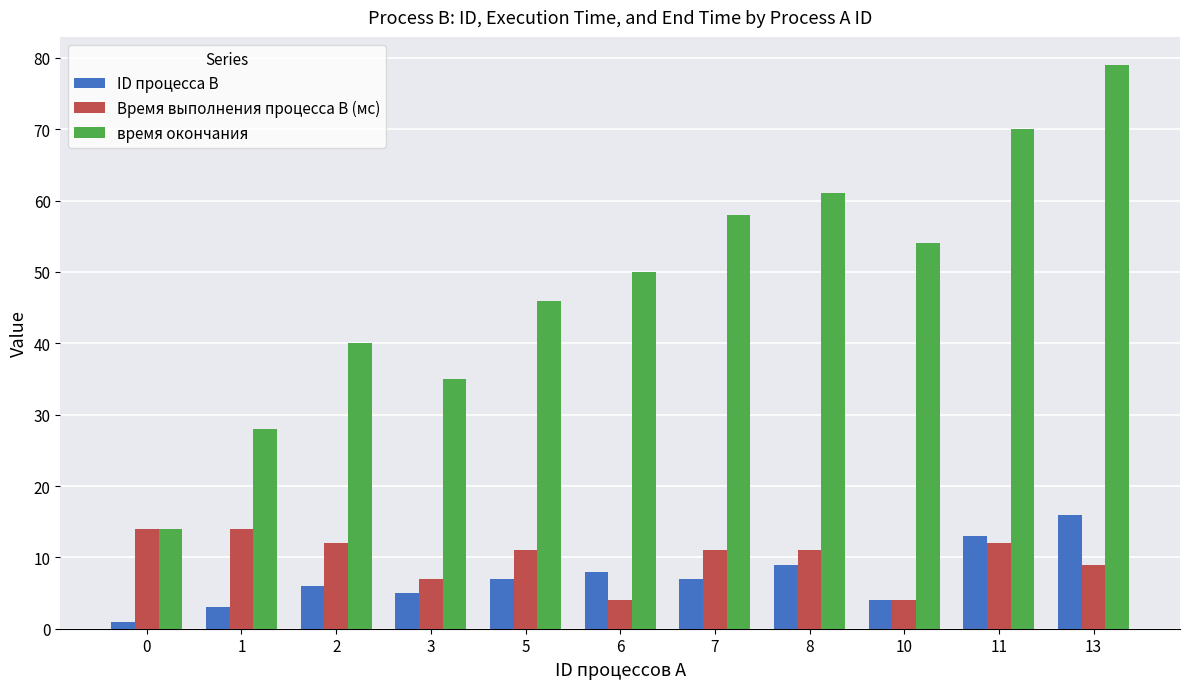

How many bars are there in each group?

3